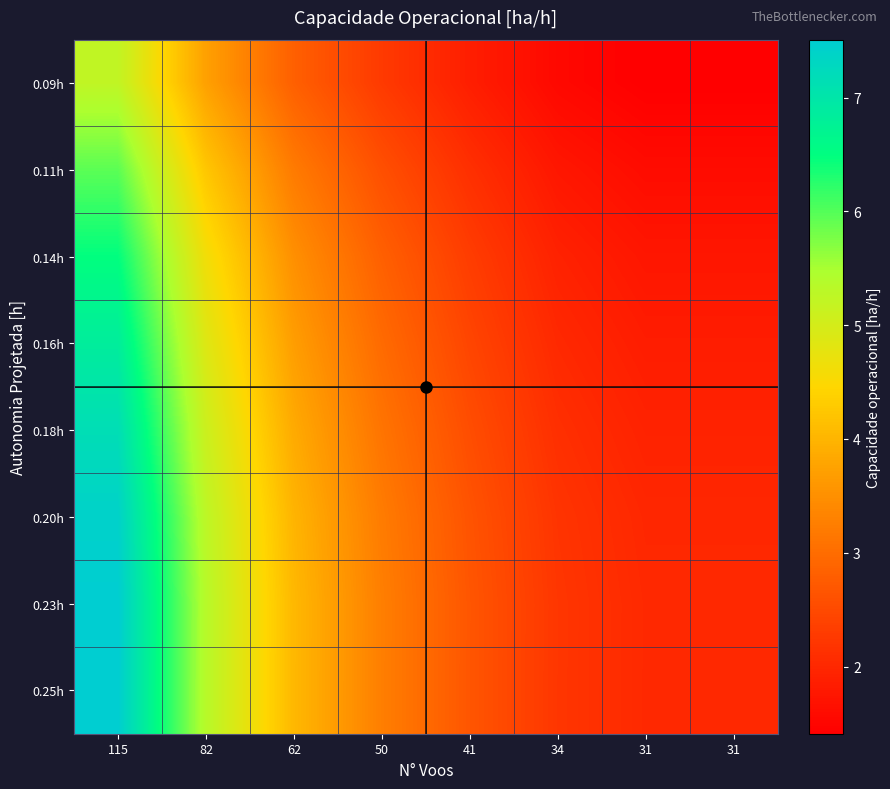

At which category is the sum across all series the highest?

115